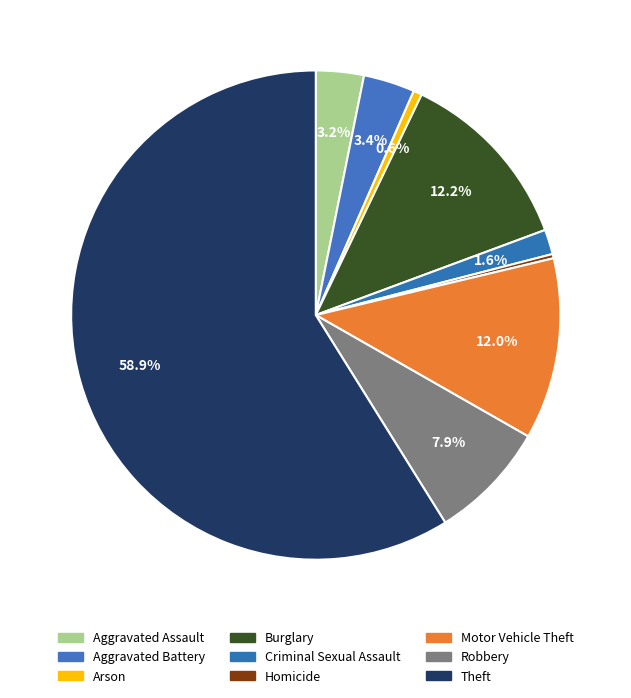

How much of the chart is everything except Robbery?

92.1%